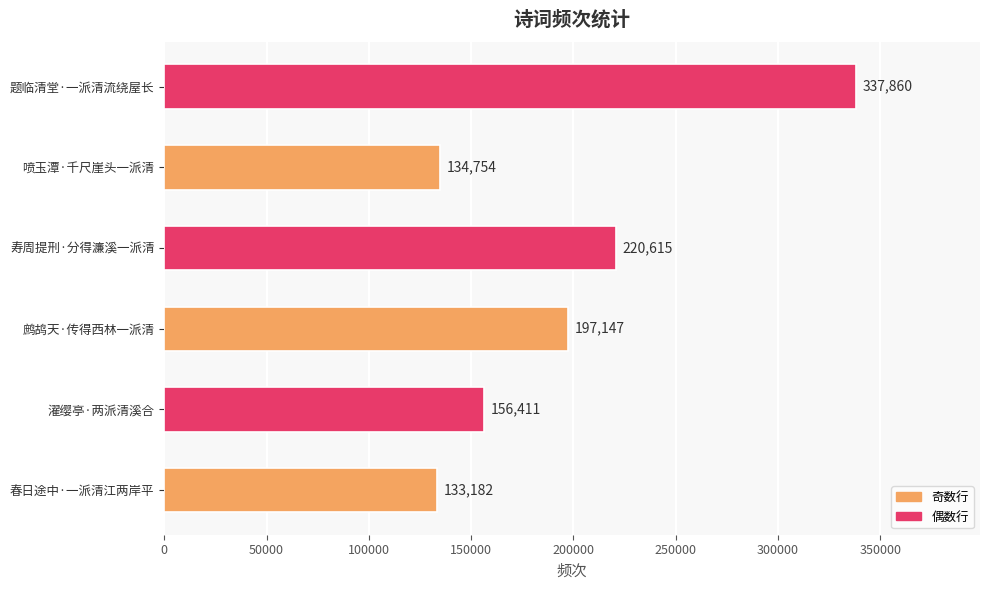

Where is the data nearest to the value 235521?

寿周提刑·分得濂溪一派清